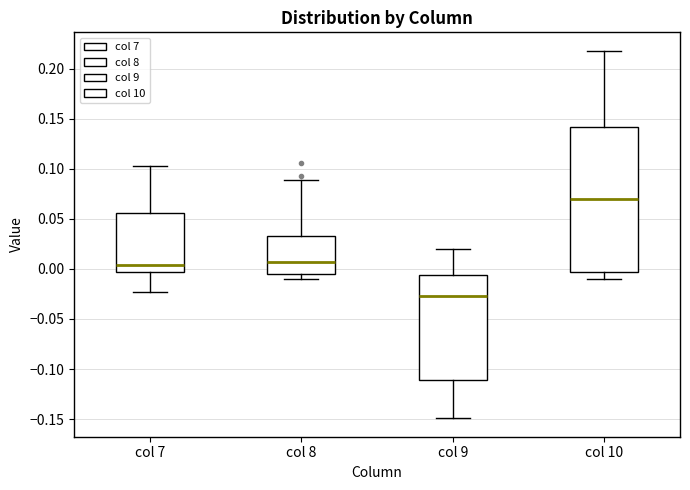

Where does the upper whisker of the box for col 8 end on the y-axis? The values are not printed on the chart, so give them approximately, as read against the axis.

0.090